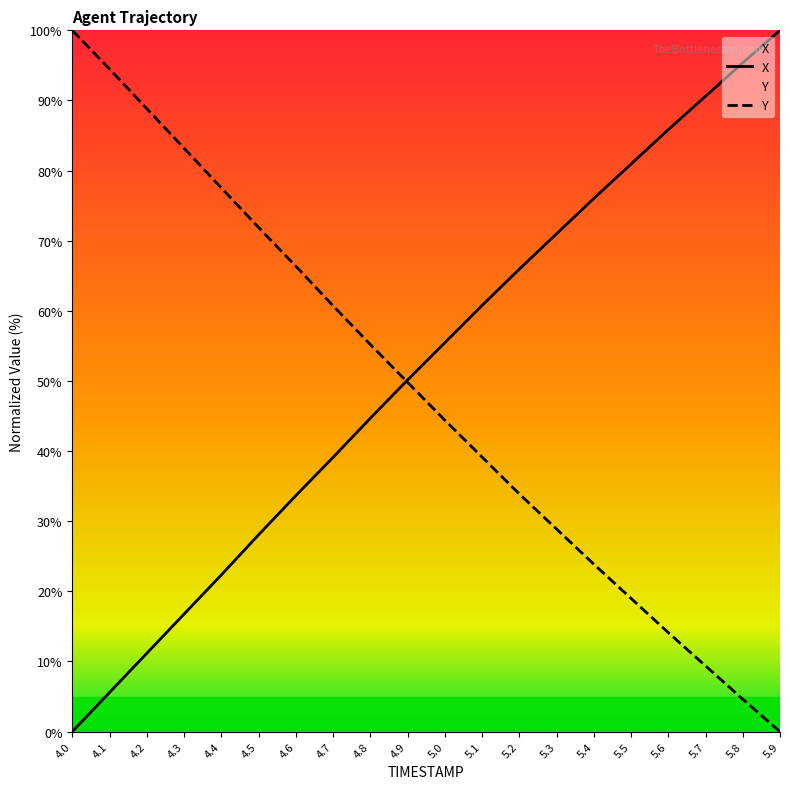

What is the value of the Y point at the 8th from the left?

60.7